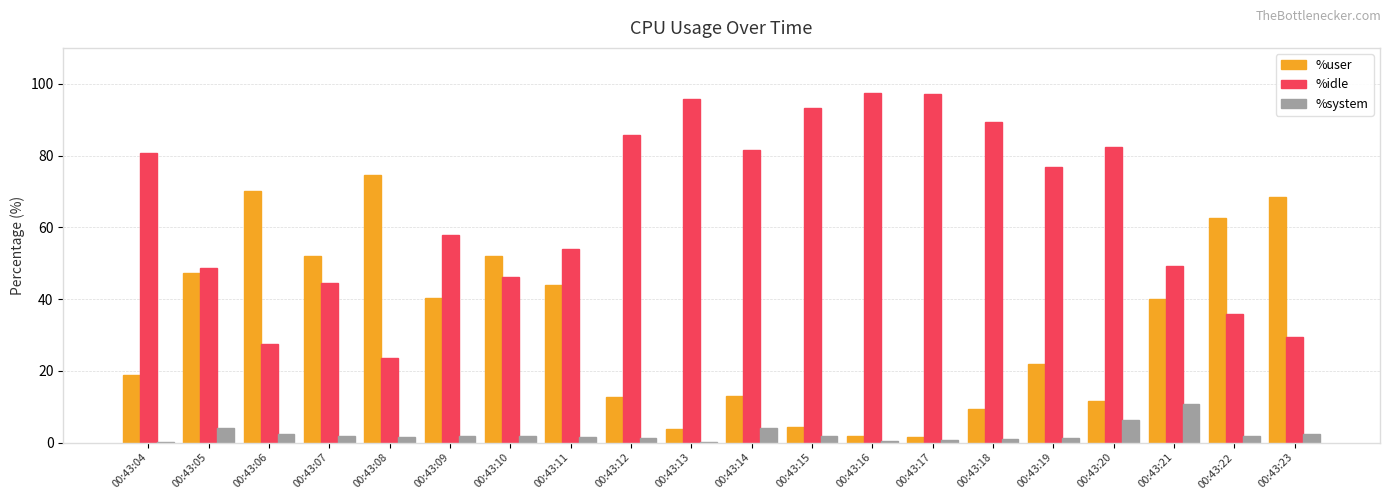

Which category has the highest value in the %system series?

00:43:21